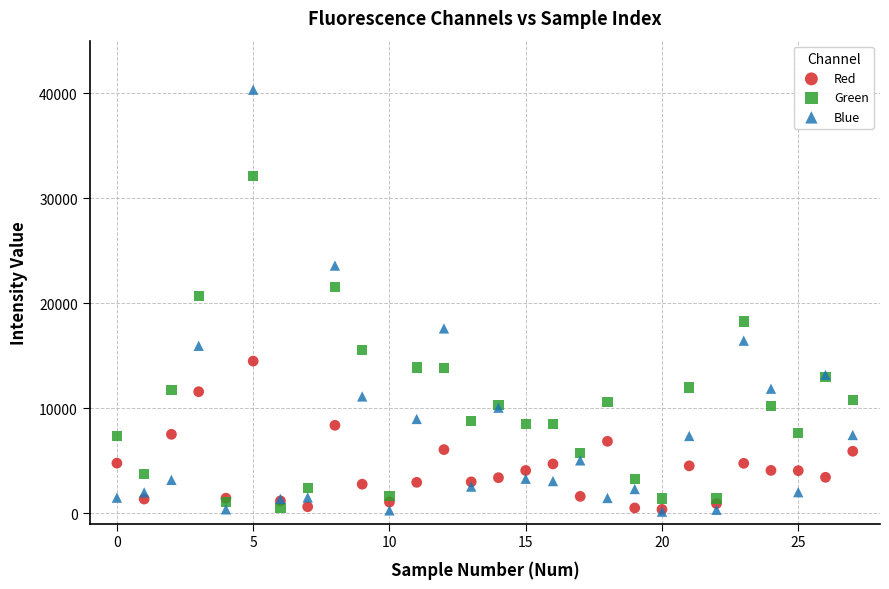

Across all series, what Y value is closest to 20229?

20693.7